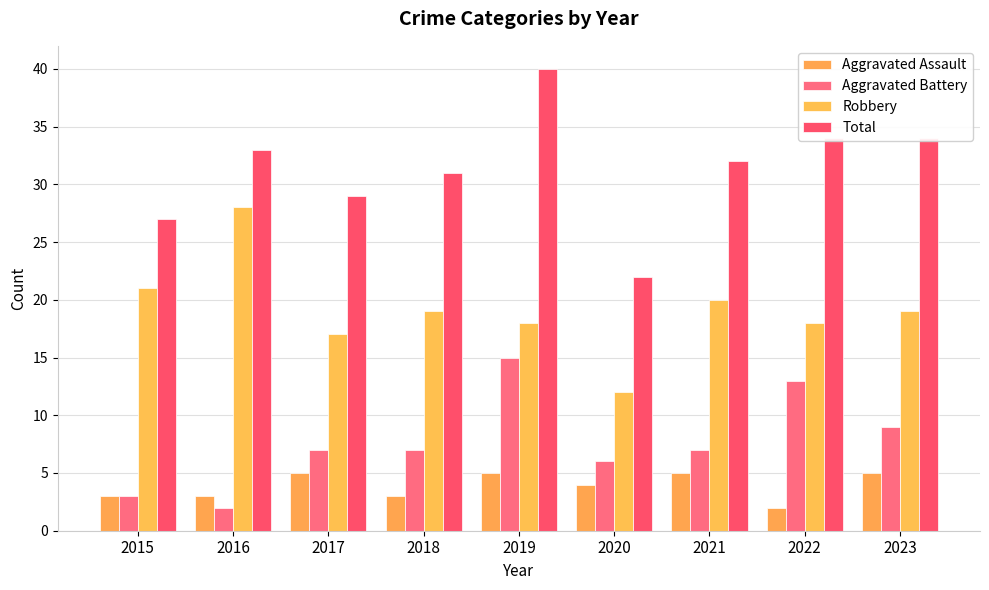

At which category does the chart reach its peak across all series?

2019